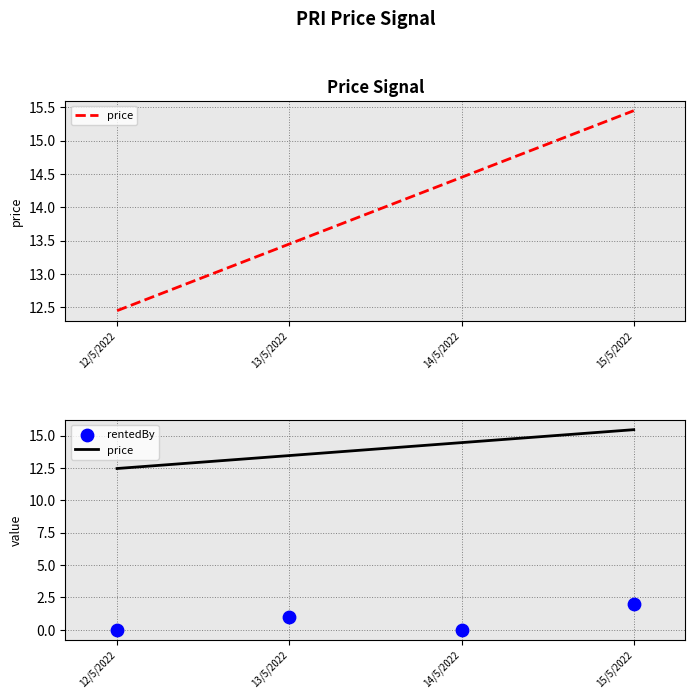

What is the total value across all series at 15/5/2022?

17.4